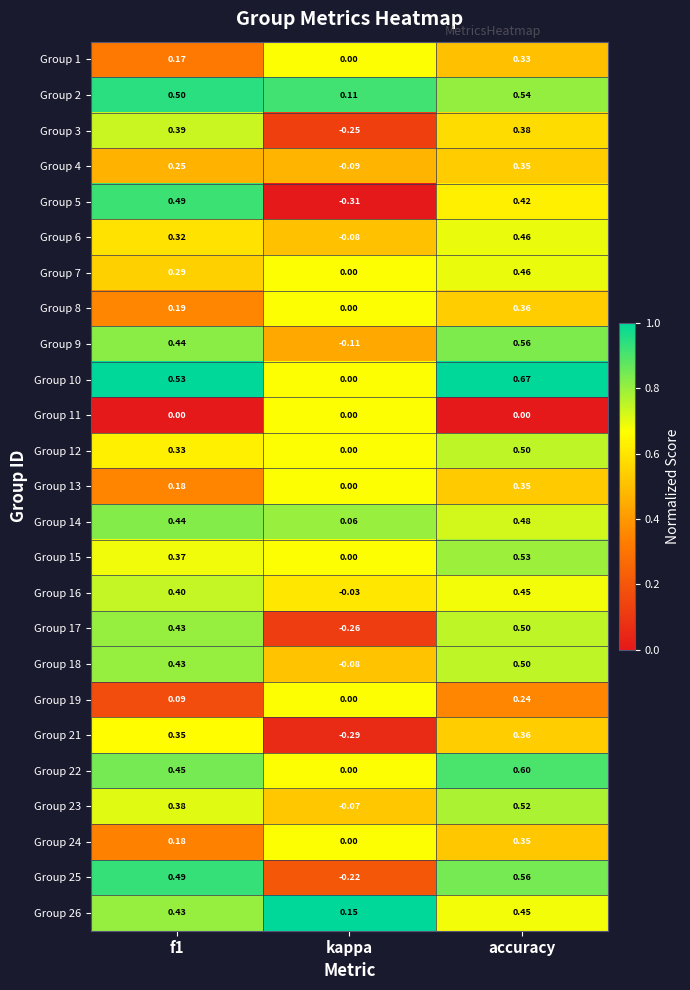

Is the value of Group 25 at accuracy greater than the value of Group 3 at accuracy?

Yes